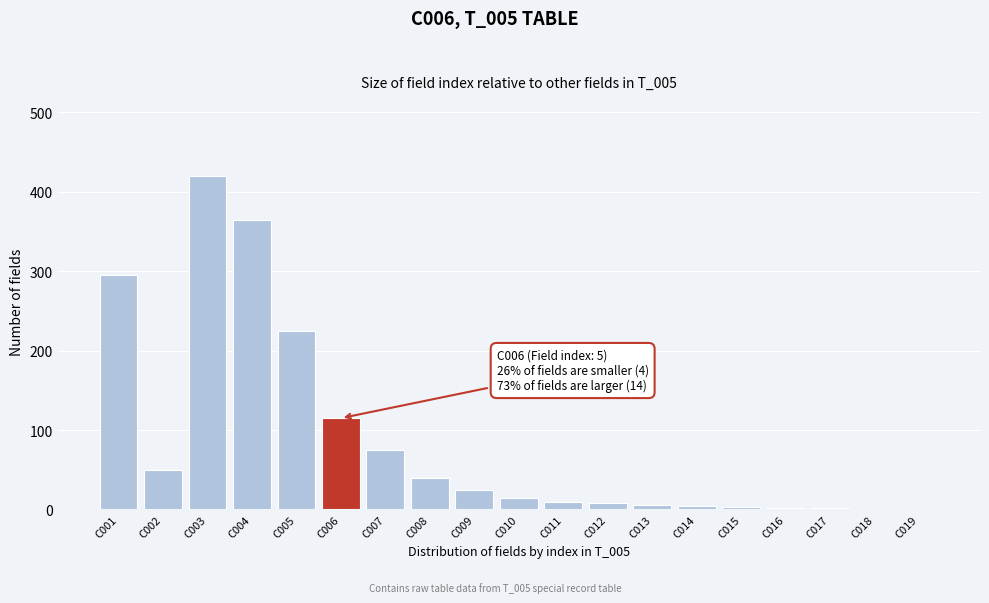

At which category does the chart reach its peak across all series?

C003